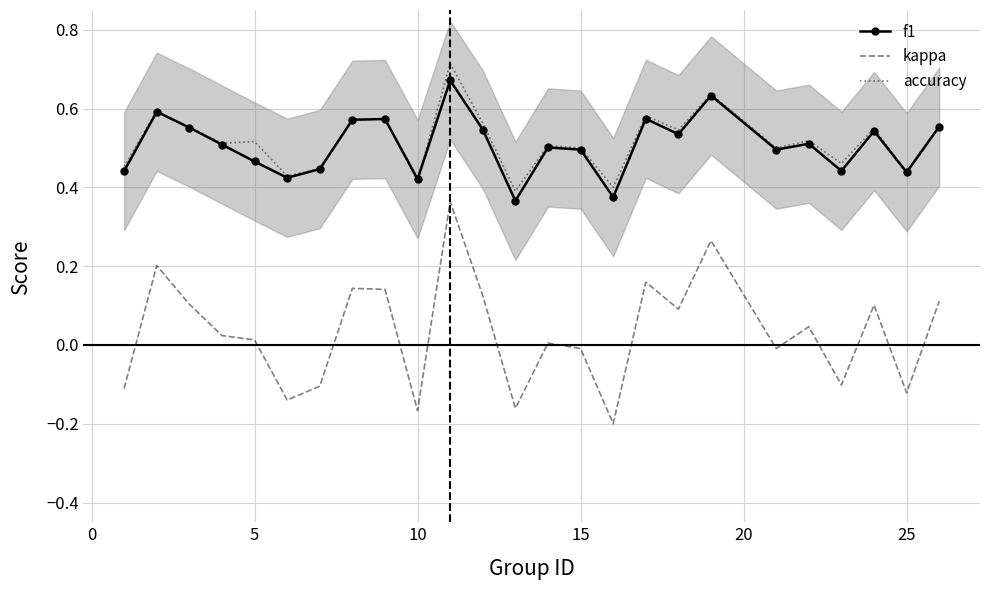

What is the value of the f1 point at the 1st from the left?

0.4